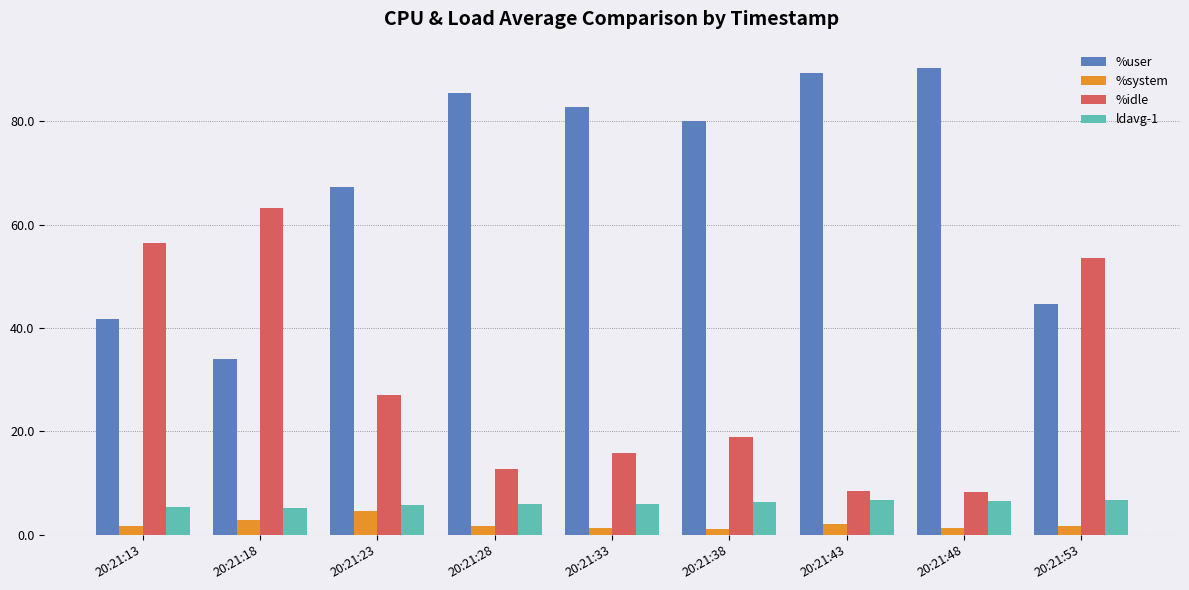

What is the spread (max minus min) of values at 20:21:43?

87.2